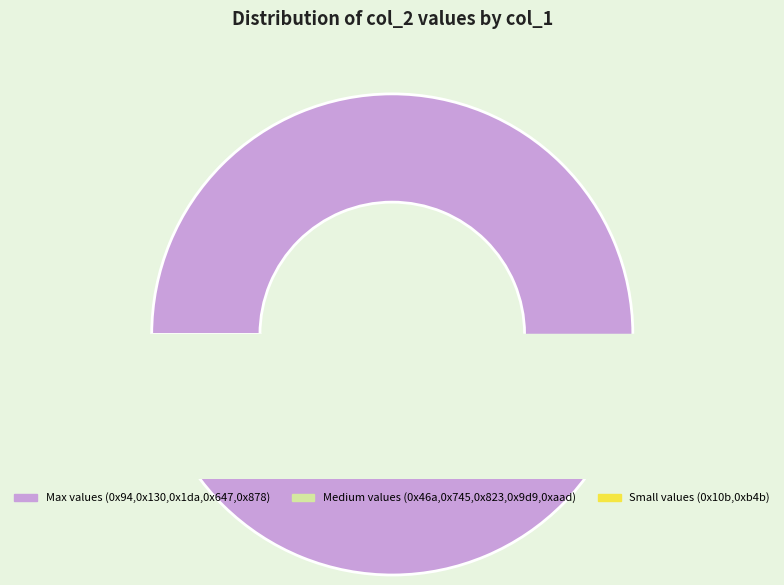

To the nearest percent, what is the average slice percentage?

8%